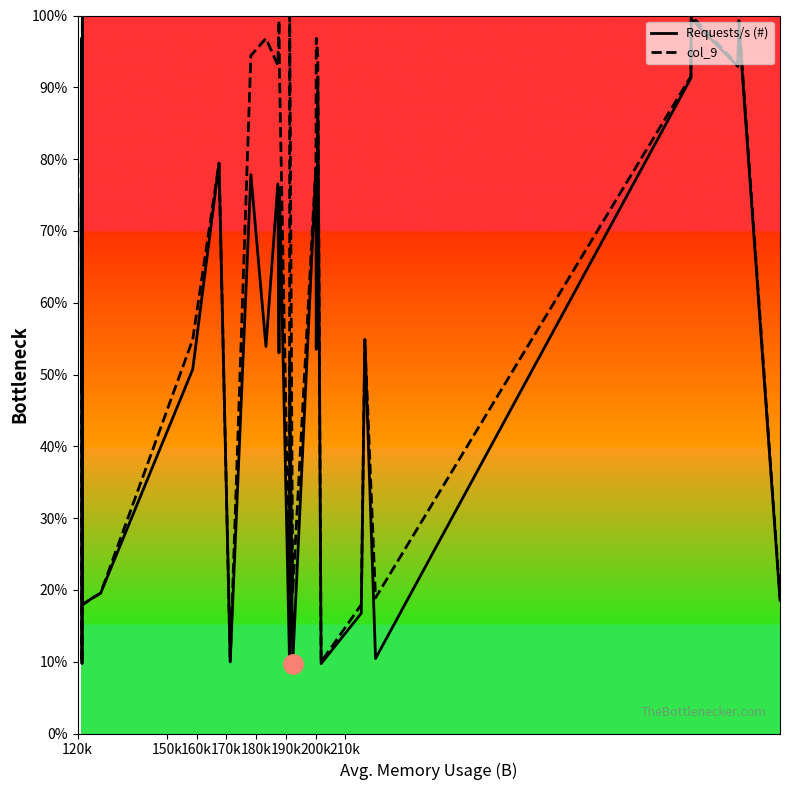

True or false: Requests/s (#) and col_9 intersect in this chart.

False